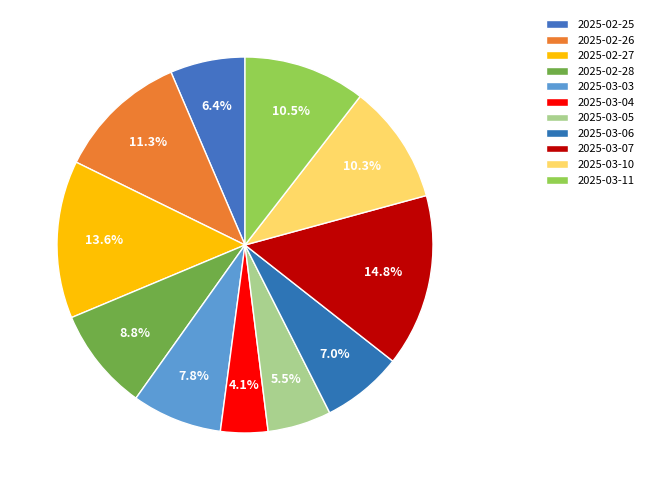

How many slices are in this pie chart?

11